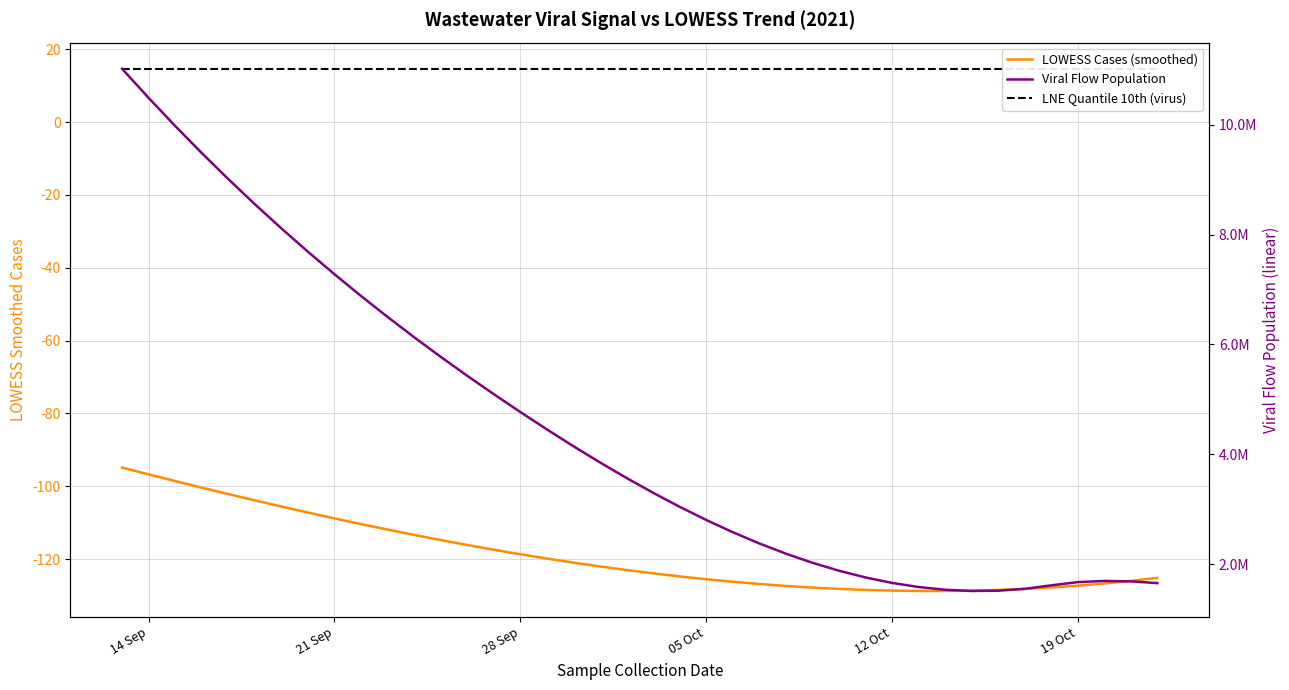

At which label is LNE Quantile 10th (virus) closest to 14?

14 Sep